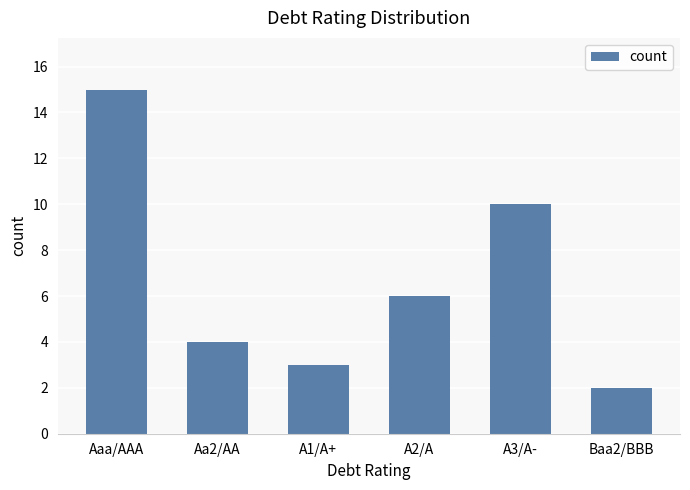

What position from the left is Baa2/BBB?

6